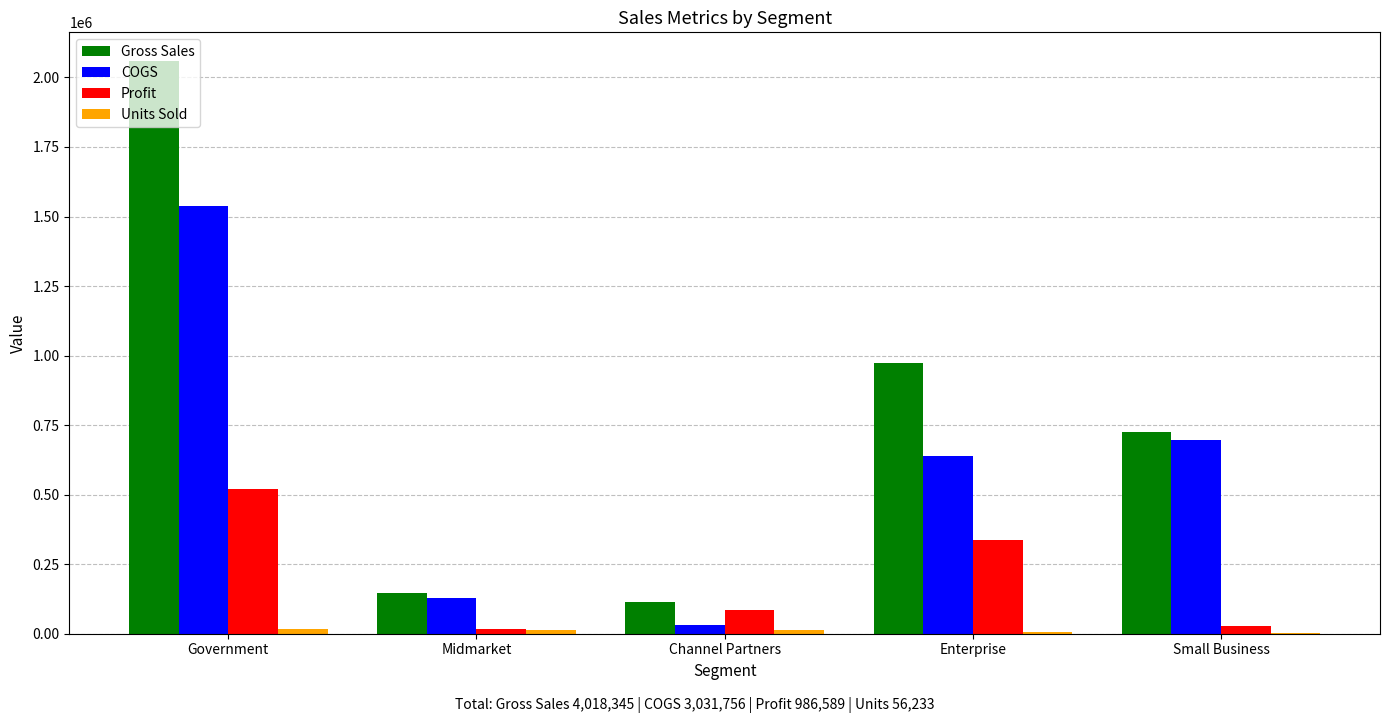

Where is COGS nearest to the value 783948?

Small Business